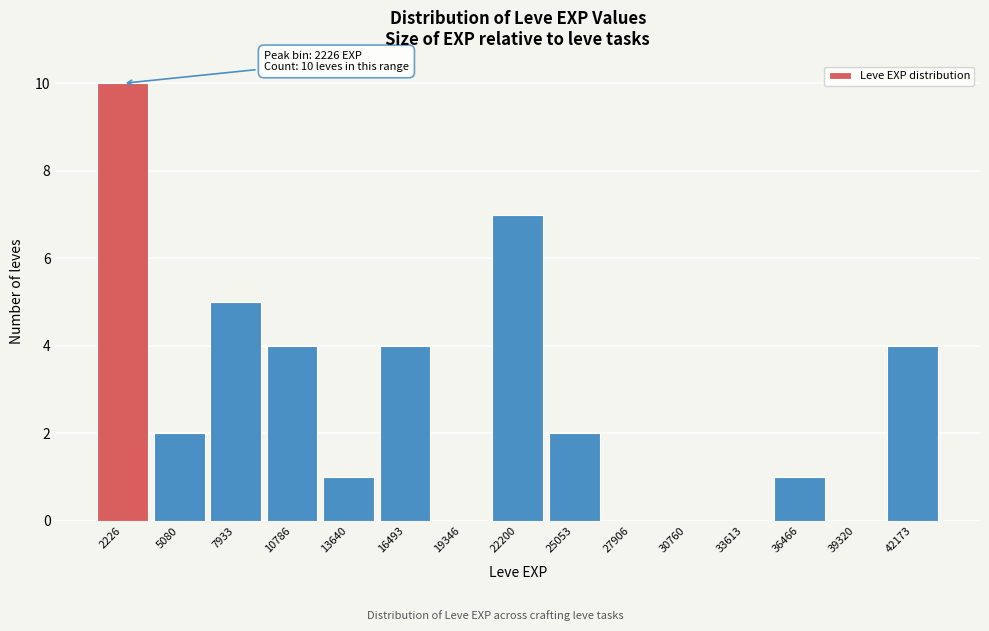

Which range on the x-axis has the tallest bar?

1000 to 3500